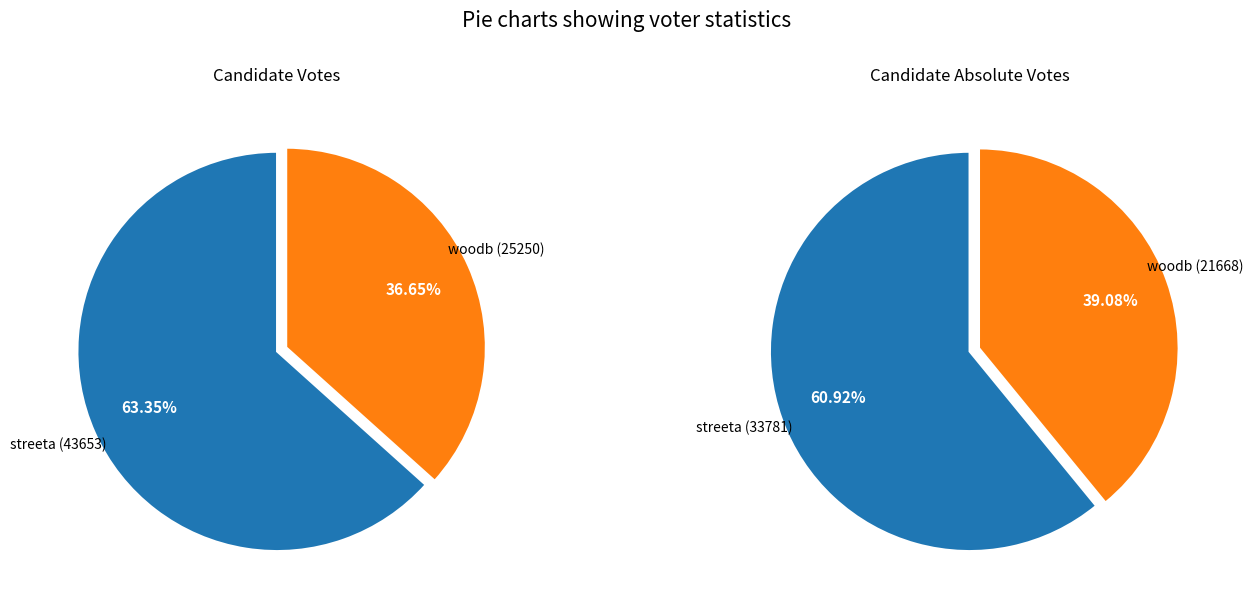

Between woodb and streeta, which is larger?

streeta